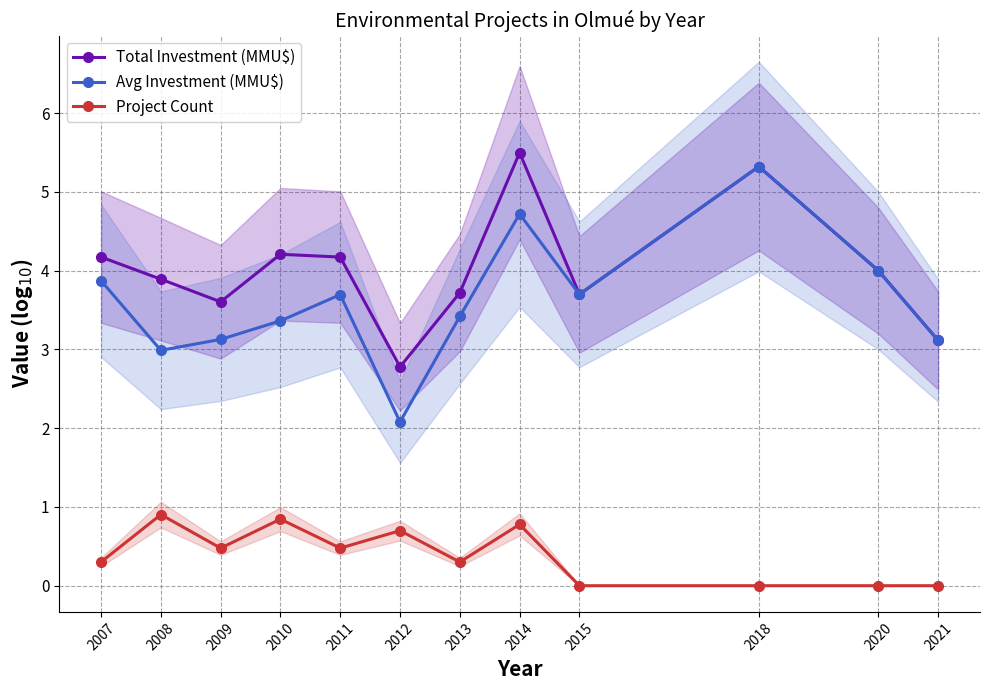

Does the chart display data point markers on the line(s)?

Yes